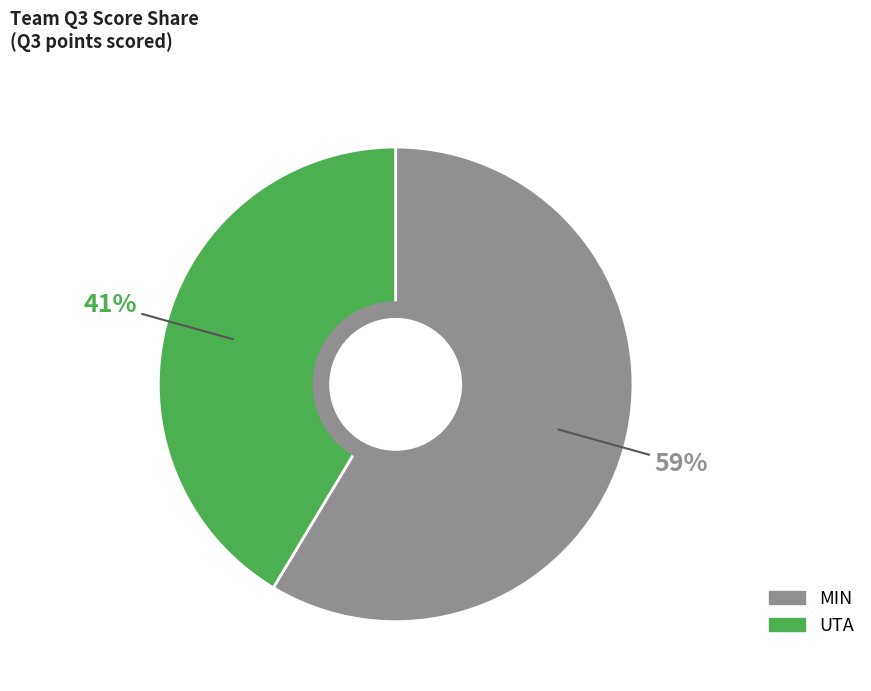

Which category has the smallest portion of the pie?

UTA